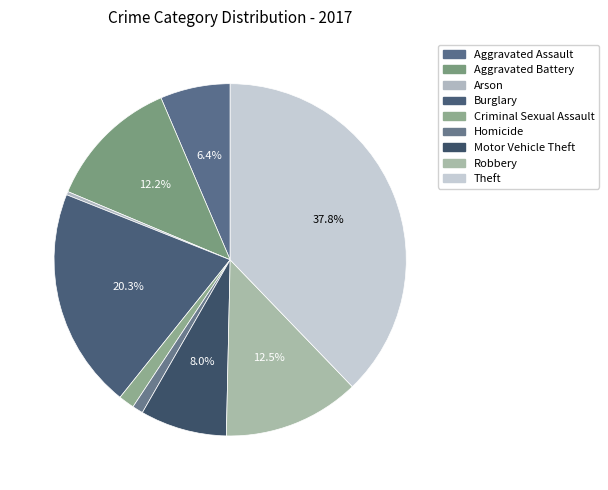

Is it true that Aggravated Assault is 6% of the pie?

True